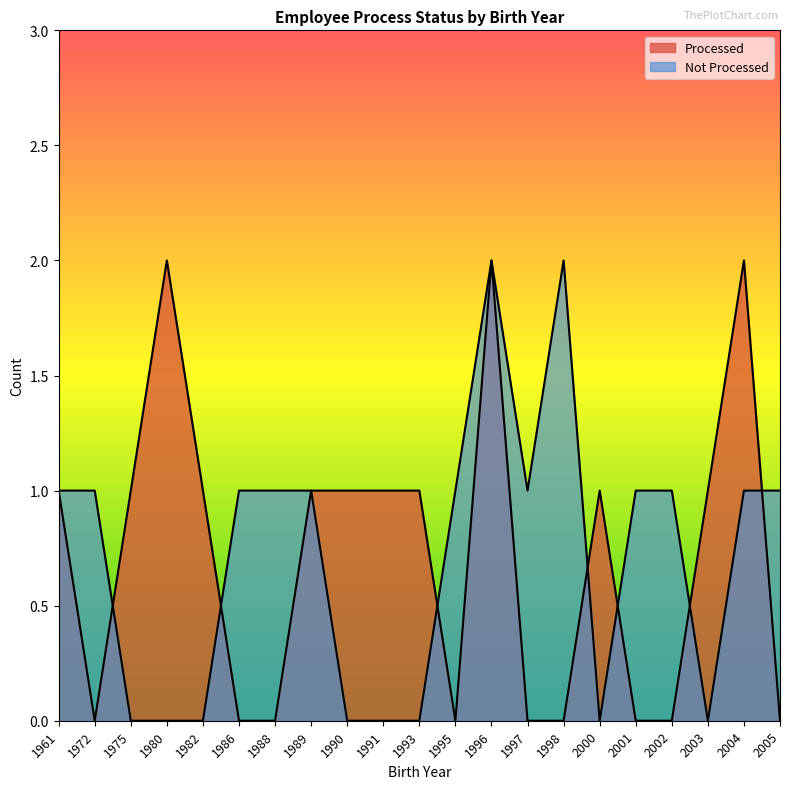

Which series has the largest total across all categories?

Not Processed